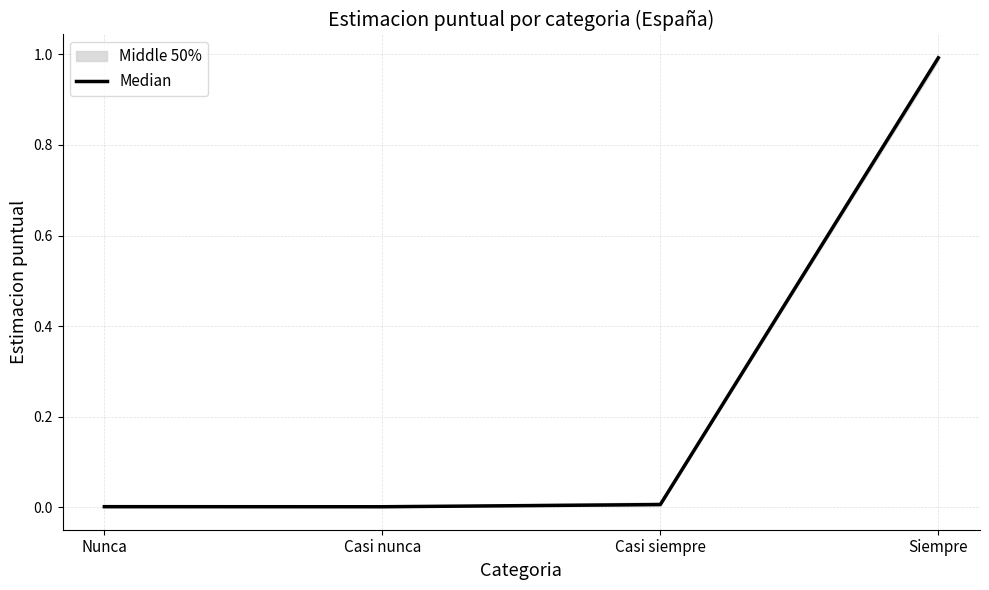

True or false: the data shows 0.0 at Casi siempre.

True